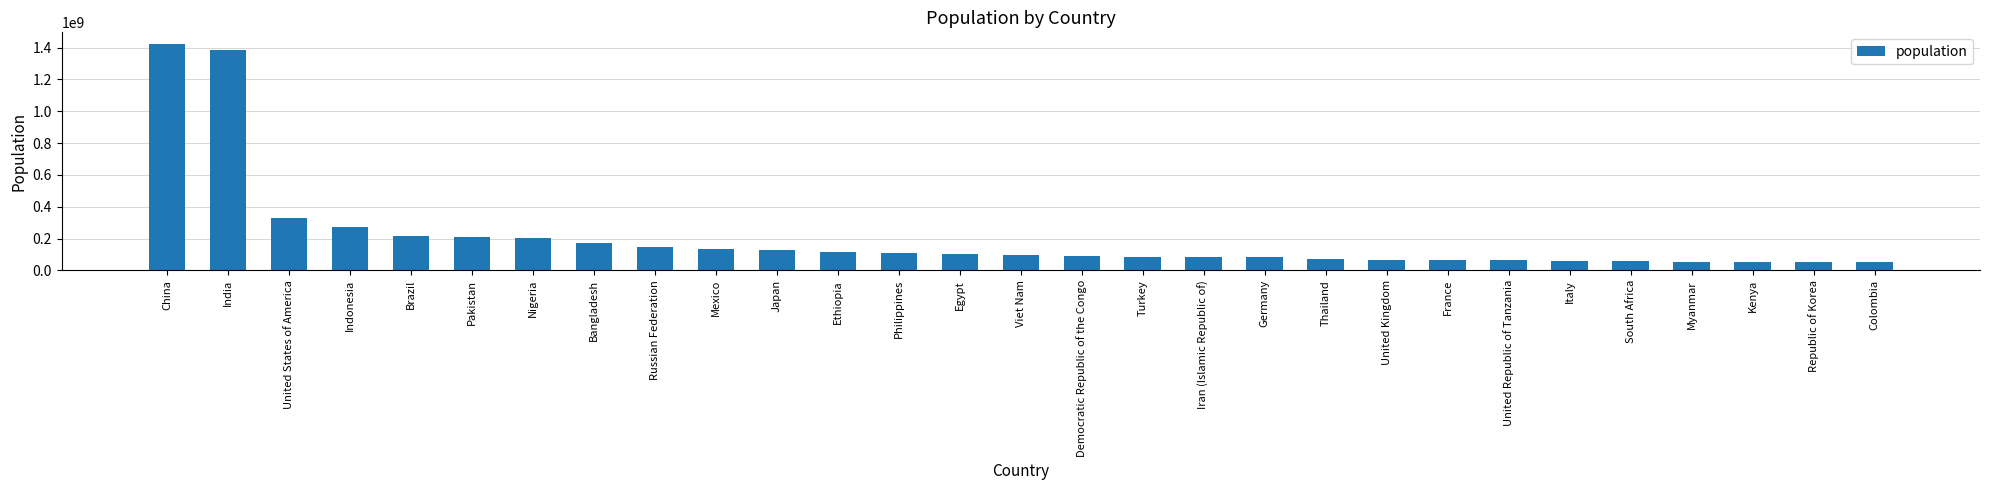

Which has a higher value, Democratic Republic of the Congo or Kenya?

Democratic Republic of the Congo